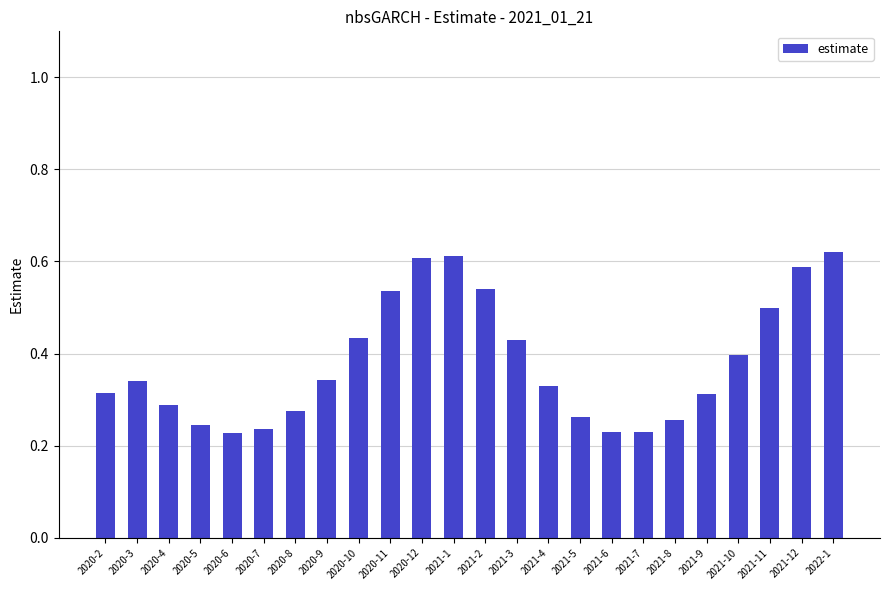

What is the label of the 2nd bar from the left?

2020-3